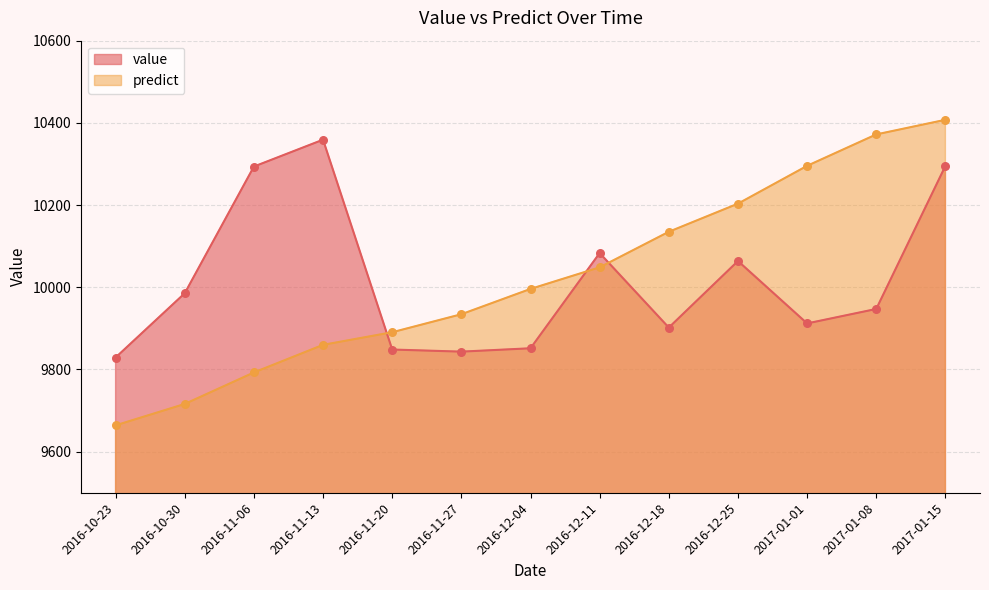

What are all the series names shown in the legend?

value, predict